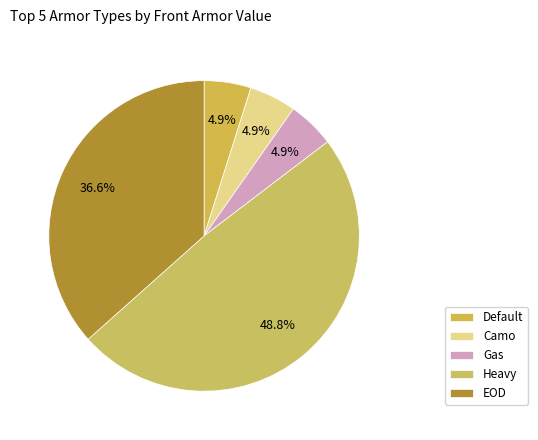

What percentage is the Gas slice, to the nearest percent?

5%